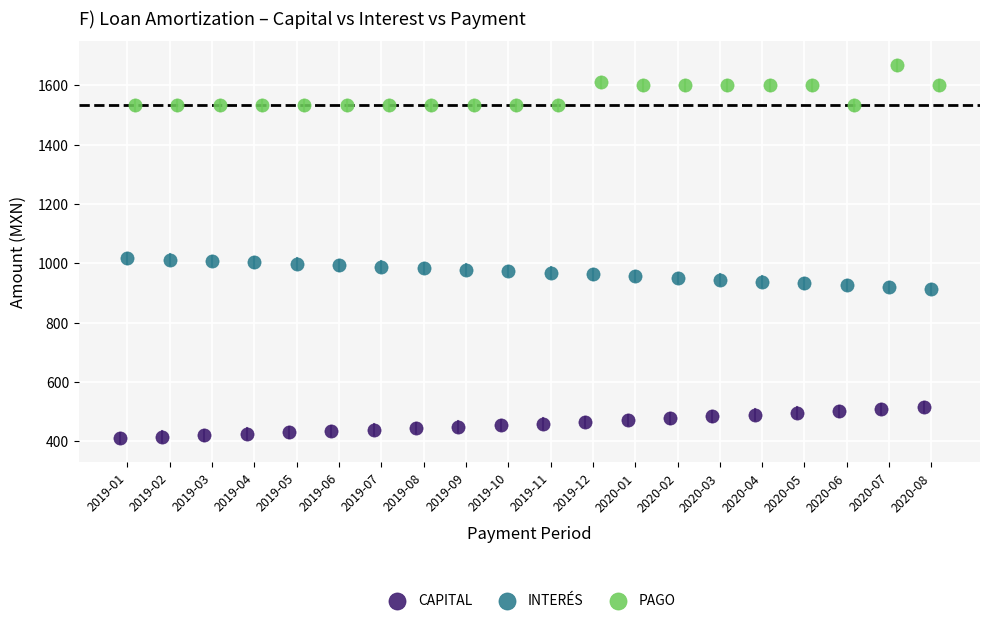

What are all the series names shown in the legend?

CAPITAL, INTERÉS, PAGO